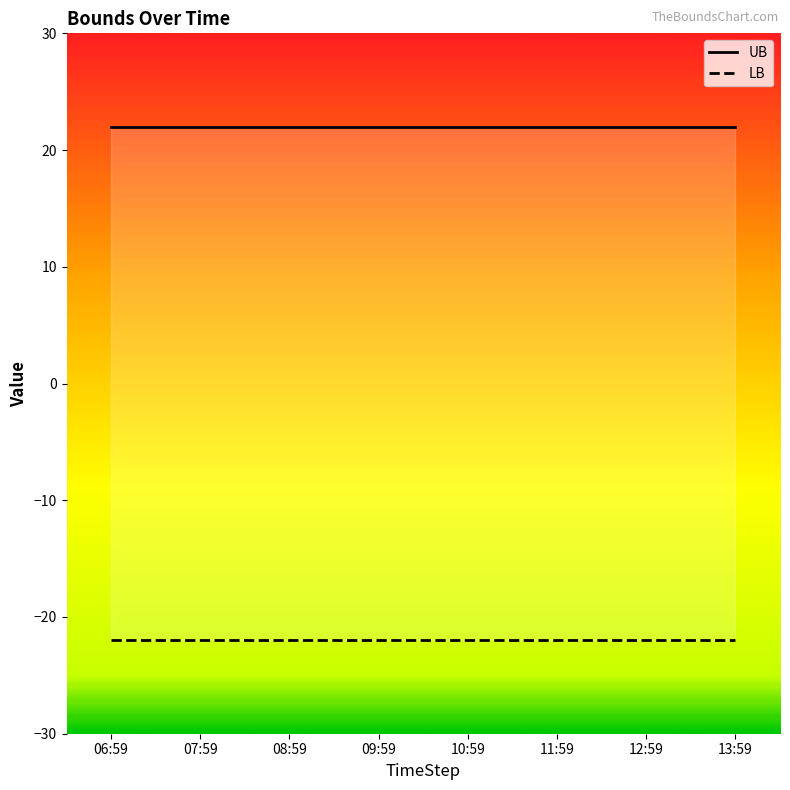

Rank the categories by UB value from highest to lowest.

06:59, 07:59, 08:59, 09:59, 10:59, 11:59, 12:59, 13:59